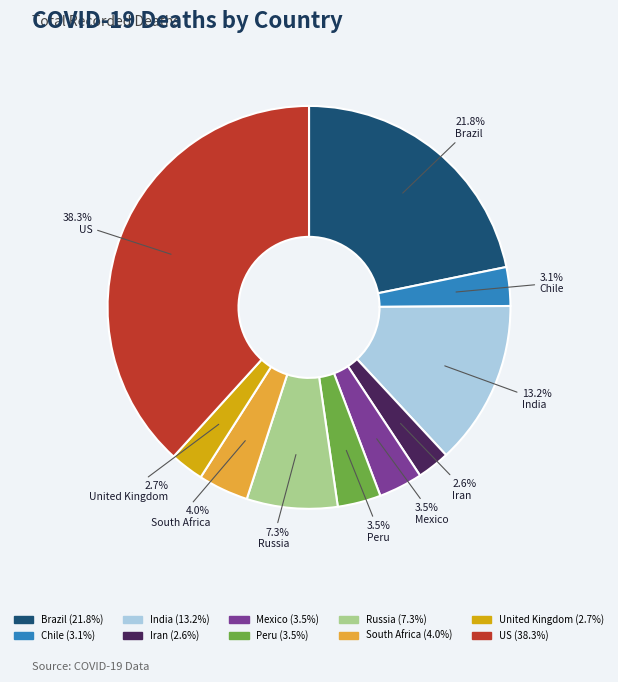

What percentage is NOT represented by Brazil?

78.2%